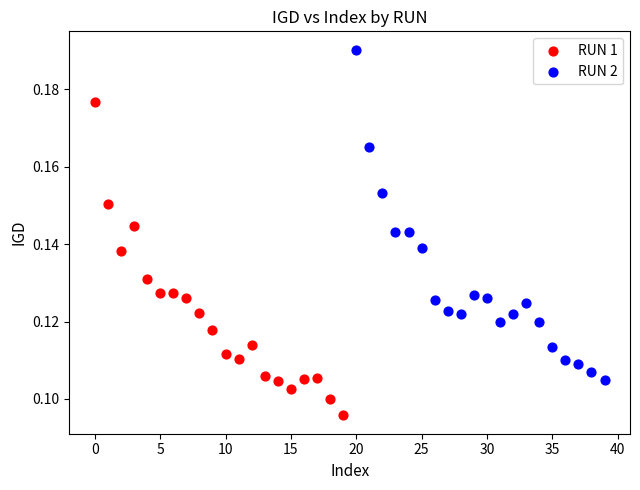

Which series contains the highest Y value?

RUN 2